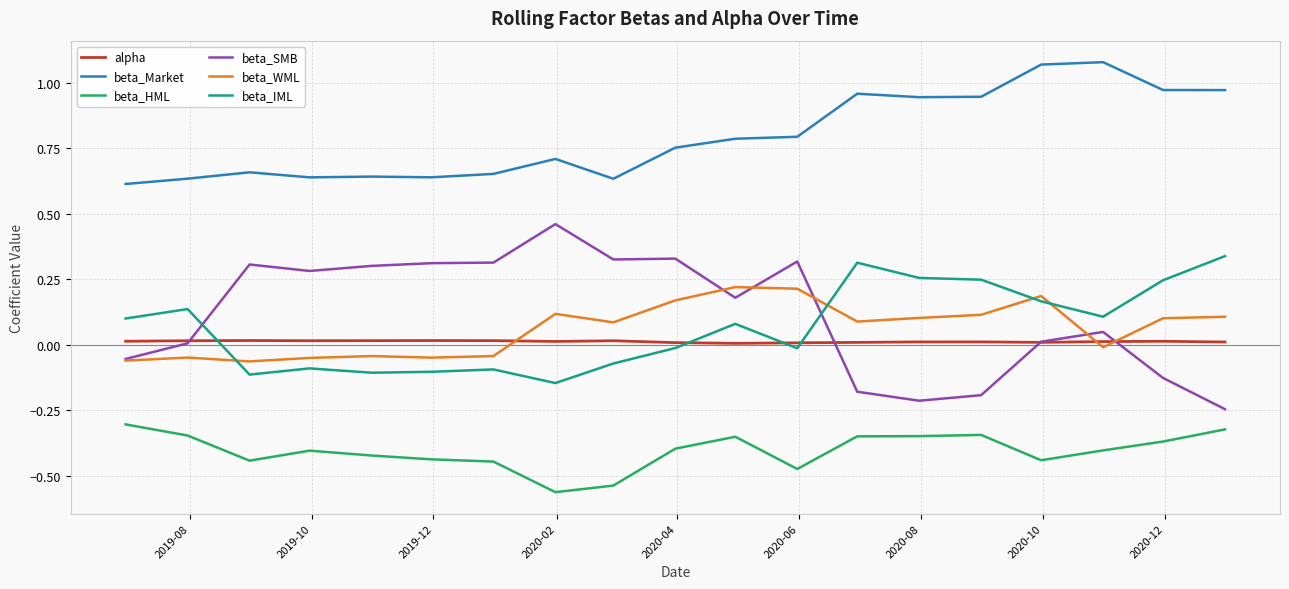

Which series has the largest total across all categories?

beta_Market